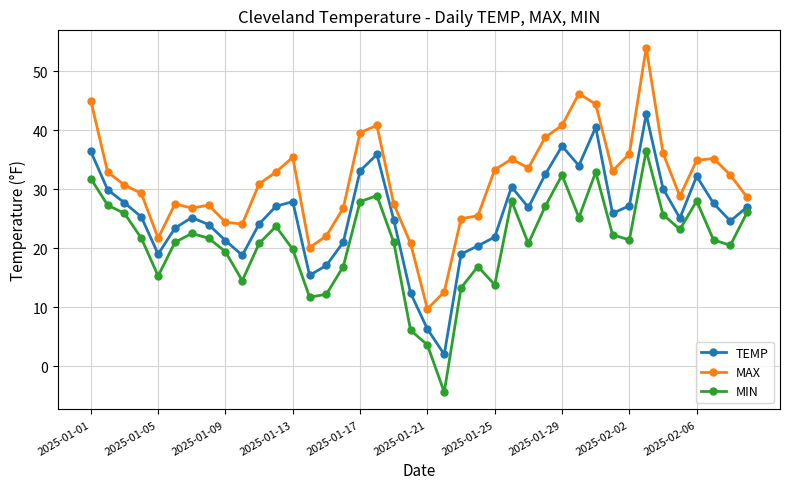

What is the sum of all MAX values?

1250.7